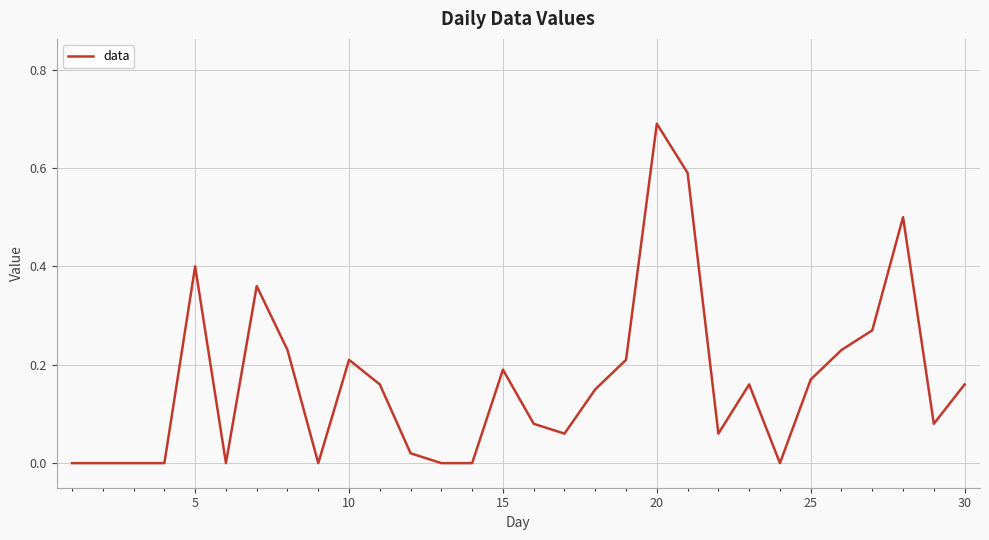

At which category does the chart reach its peak across all series?

20